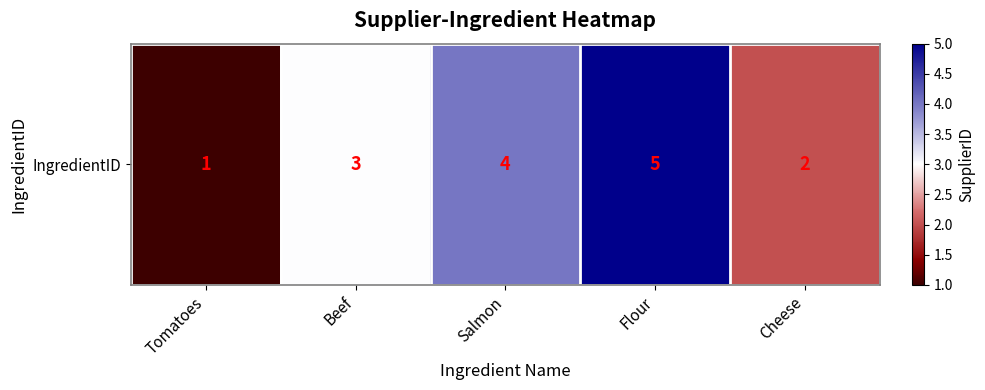

List the labels in order of value, largest first.

Flour, Salmon, Beef, Cheese, Tomatoes